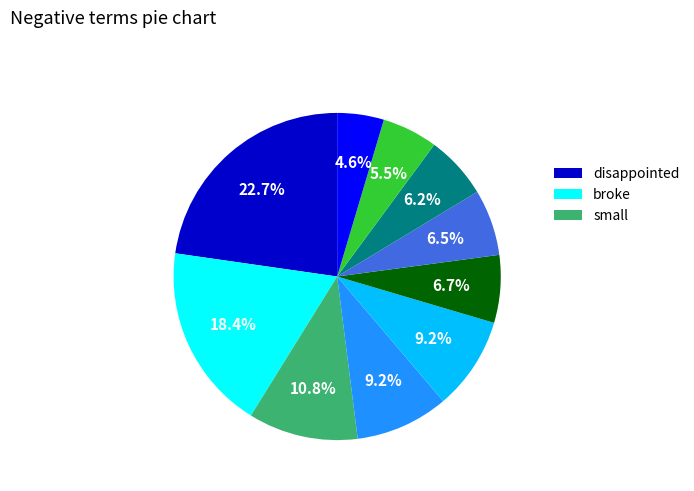

Is there any slice that represents more than half of the pie?

No